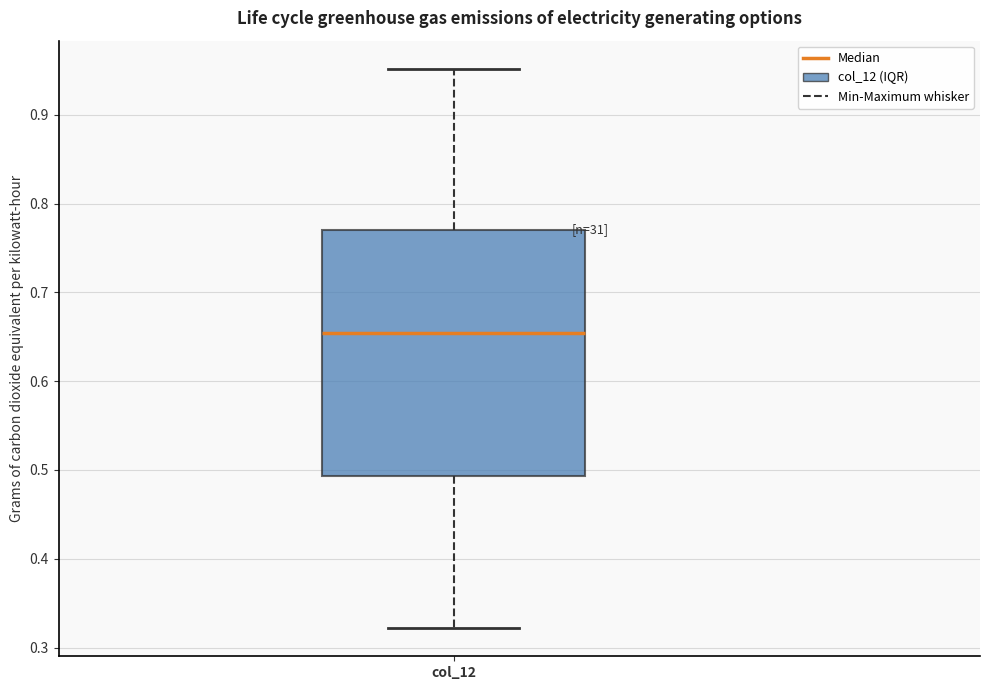

Where does the median line of the box for col_12 sit on the y-axis? The values are not printed on the chart, so give them approximately, as read against the axis.

0.65